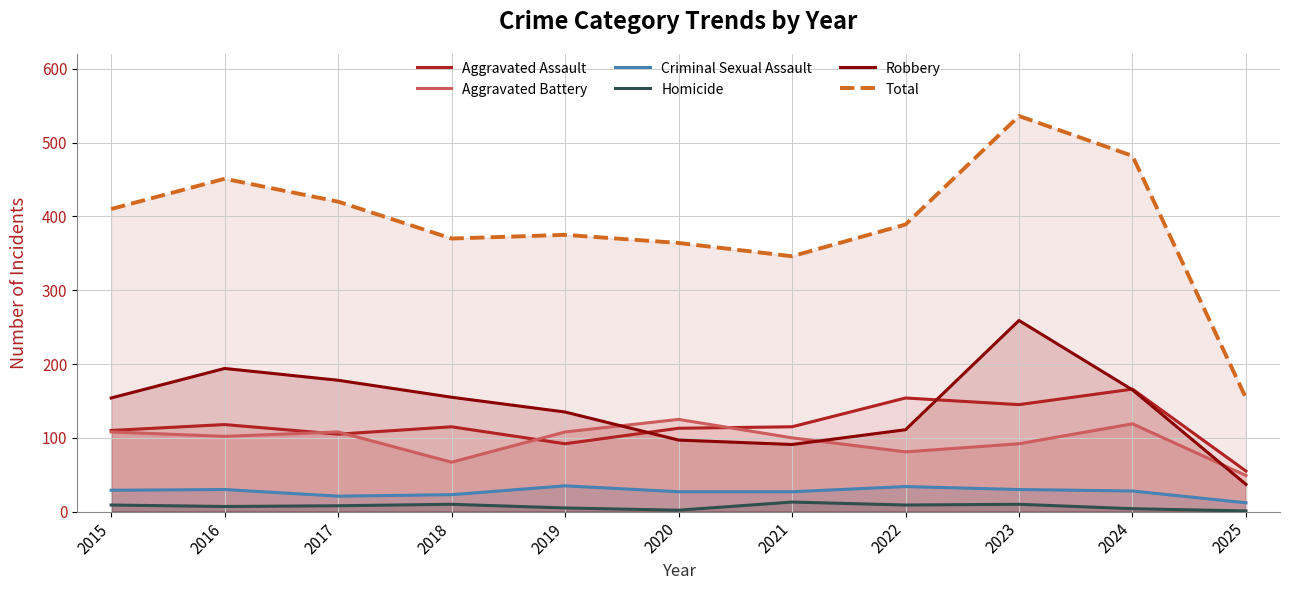

What is the average value of the Homicide series?

7